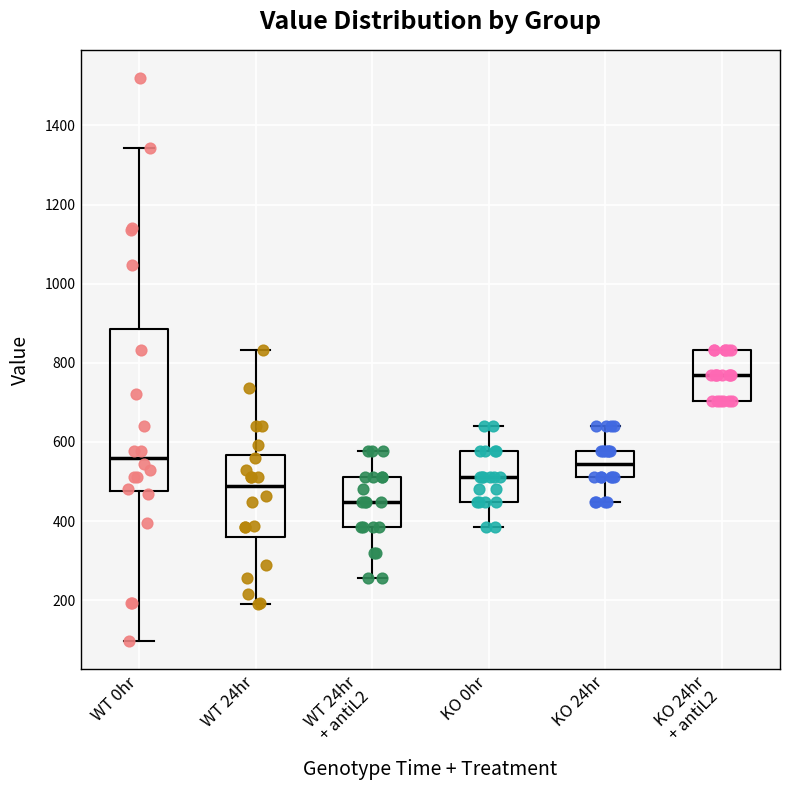

Reading left to right, read every box against the y-axis: the position of its median line, the range the box covers, and the ends of its whiskers. The values are not printed on the chart, so give them approximately, as read against the axis.

WT 0hr: median 560, box 480 to 880, whiskers 100 to 1340
WT 24hr: median 480, box 360 to 560, whiskers 200 to 840
WT 24hr + antiL2: median 440, box 380 to 520, whiskers 260 to 580
KO 0hr: median 520, box 440 to 580, whiskers 380 to 640
KO 24hr: median 540, box 520 to 580, whiskers 440 to 640
KO 24hr + antiL2: median 760, box 700 to 840, whiskers 700 to 840